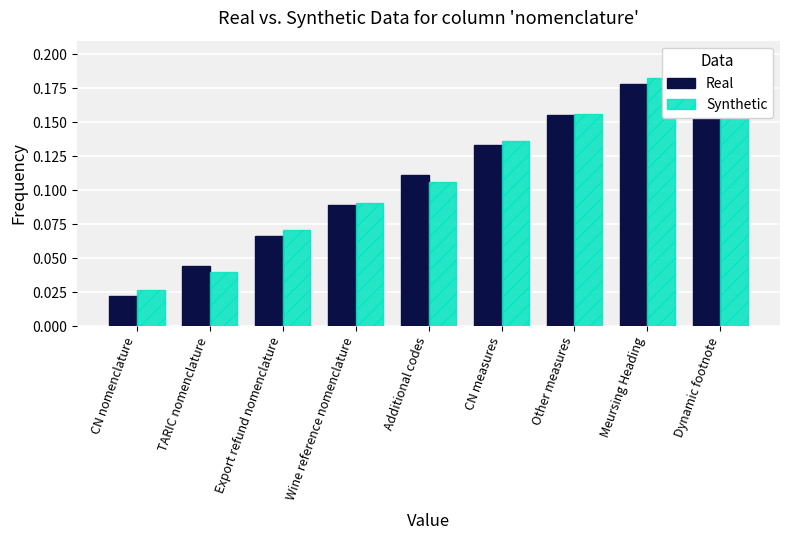

What is the sum of all Real values?

1.0